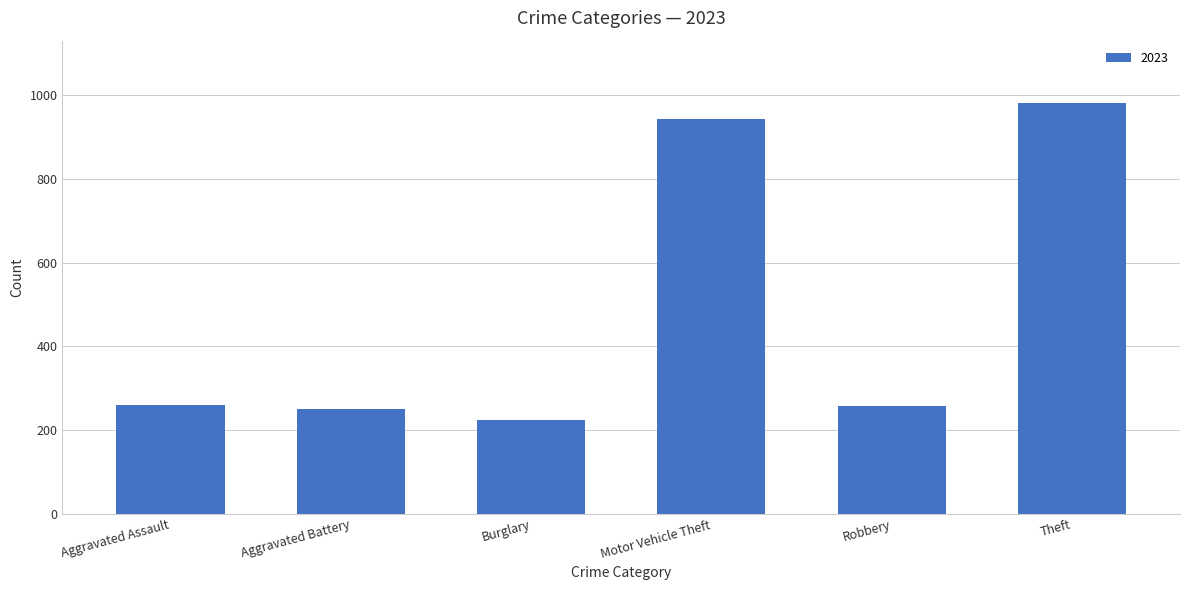

What is the label of the 3rd bar from the right?

Motor Vehicle Theft